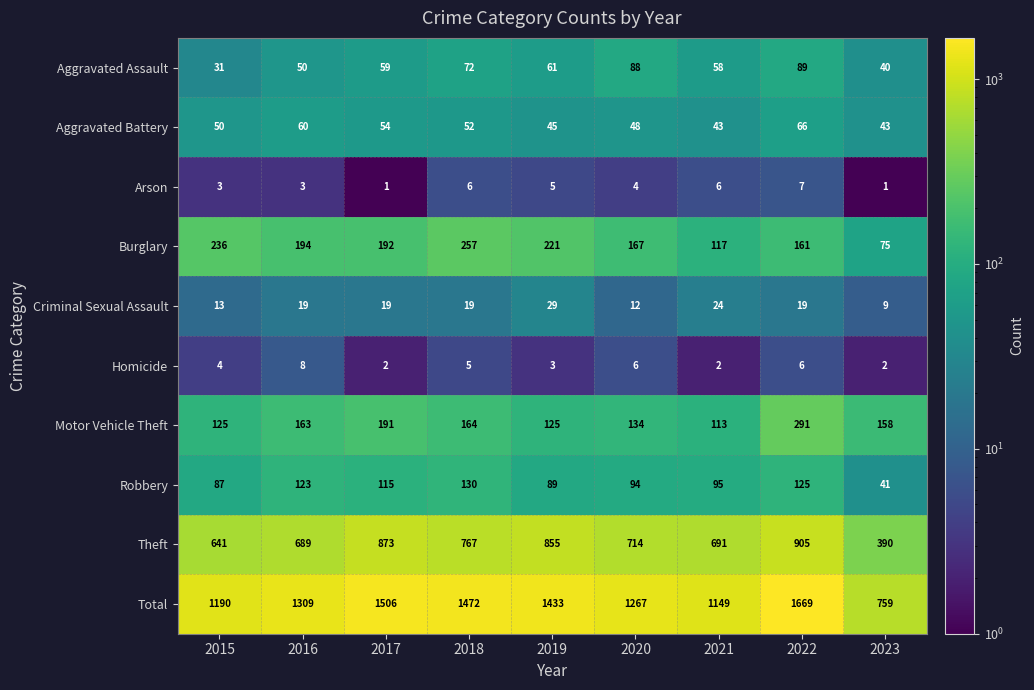

The Criminal Sexual Assault series shows 19 at 2022. True or false?

True